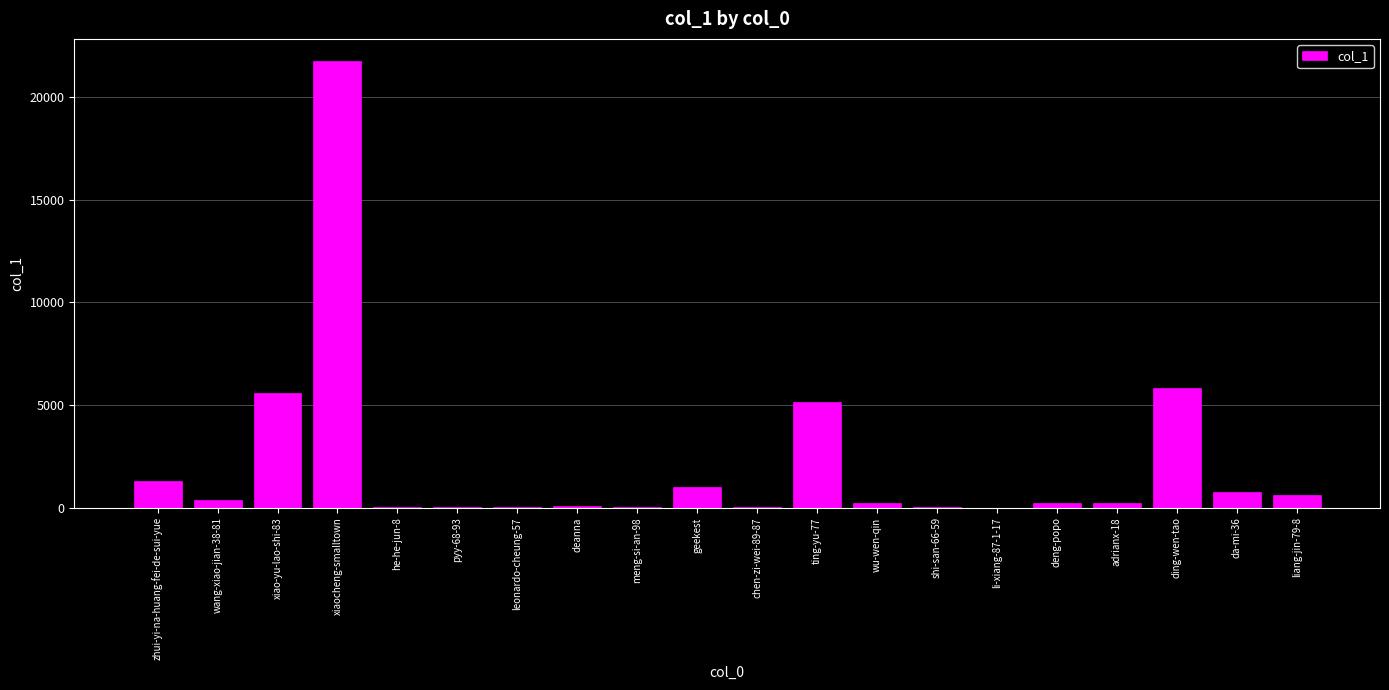

What is the change in value from he-he-jun-8 to ding-wen-tao?

+5777